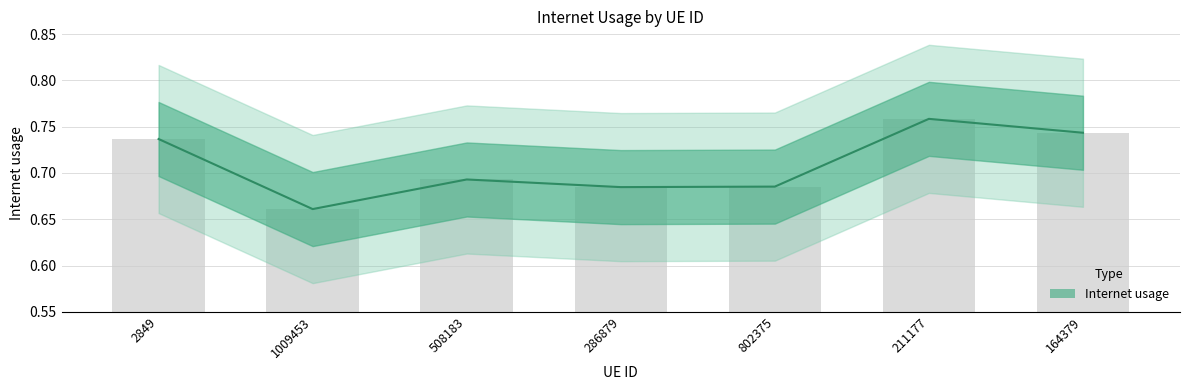

What is the difference between the maximum and minimum values?

0.1